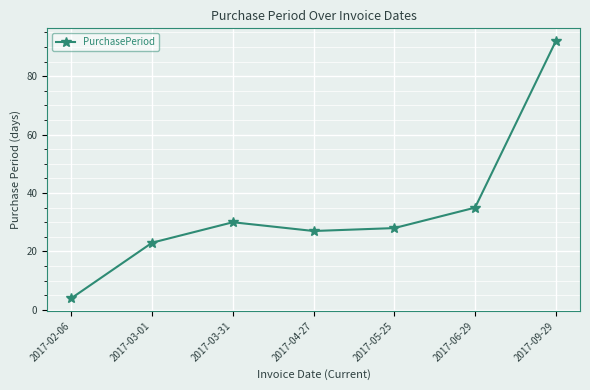

Rank the categories by value from highest to lowest.

2017-09-29, 2017-06-29, 2017-03-31, 2017-05-25, 2017-04-27, 2017-03-01, 2017-02-06